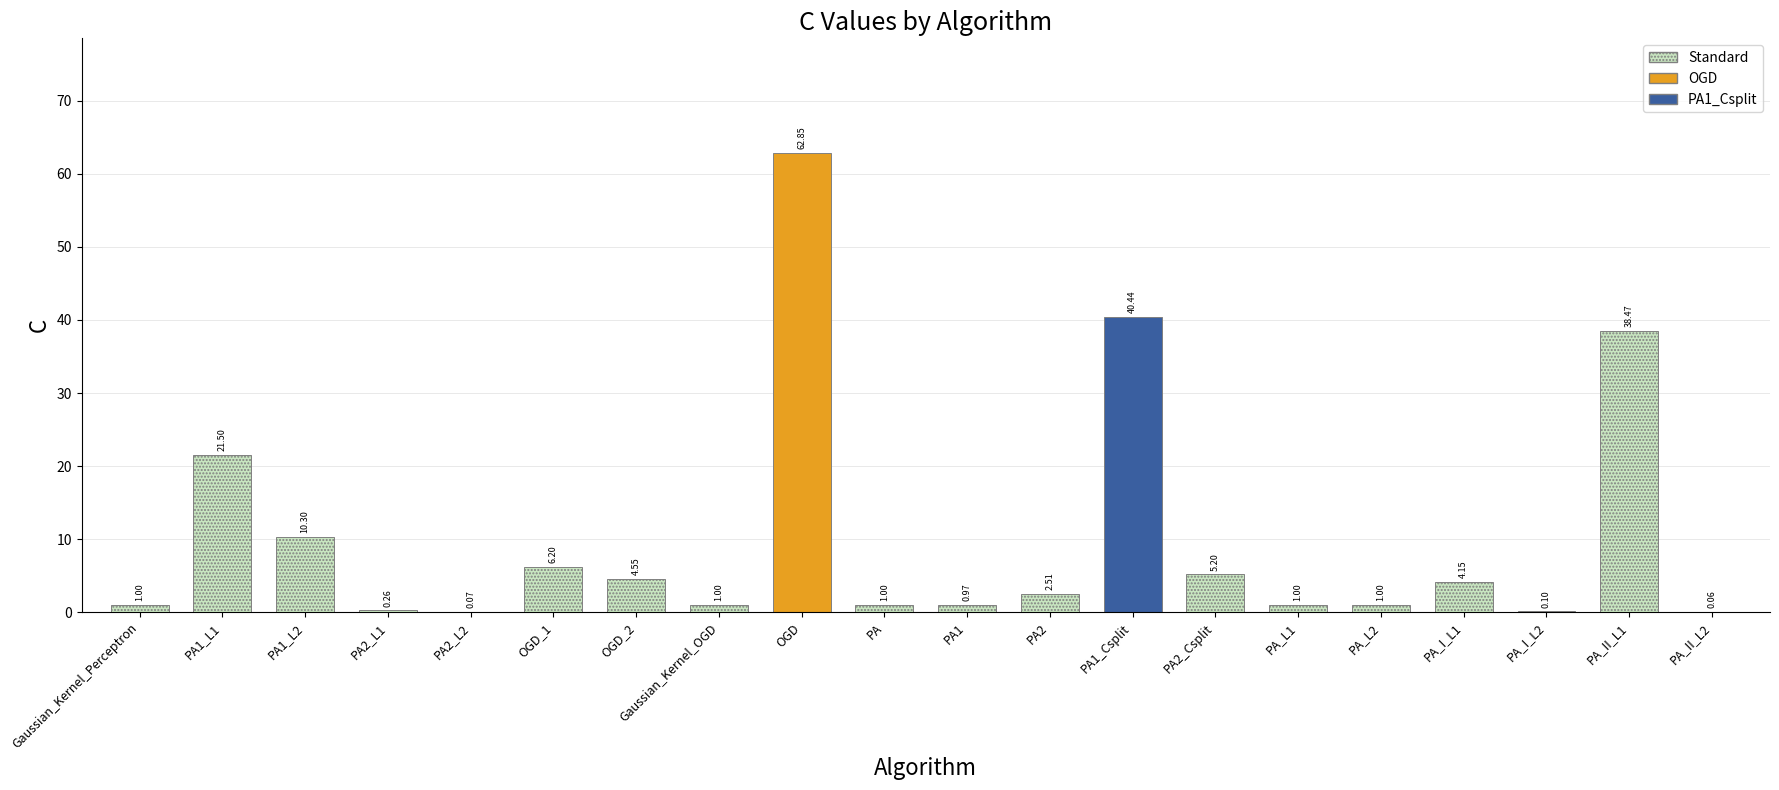

Which category has the highest value across all series?

OGD